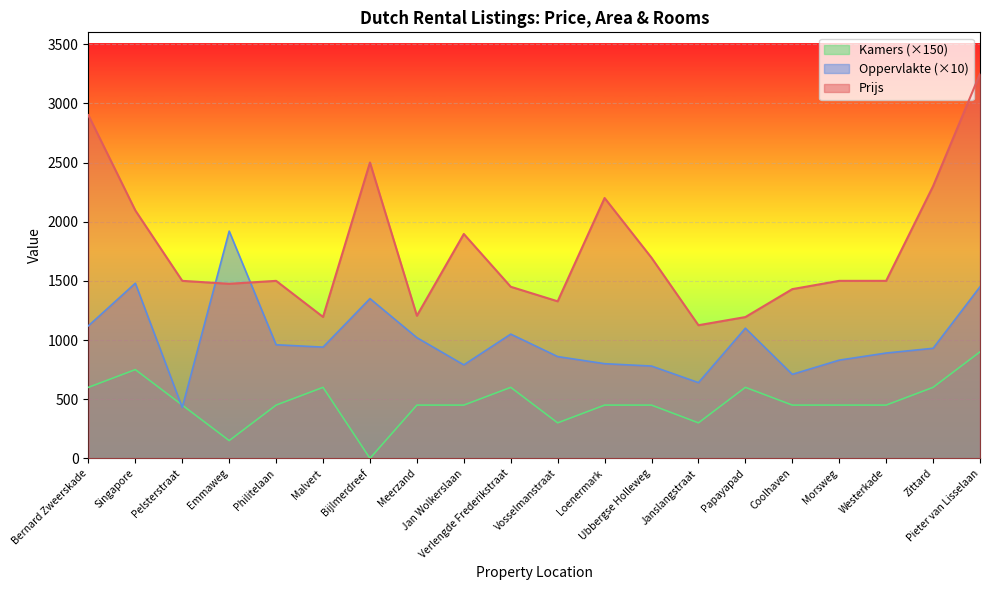

At which category does Kamers reach its first local peak?

Singapore